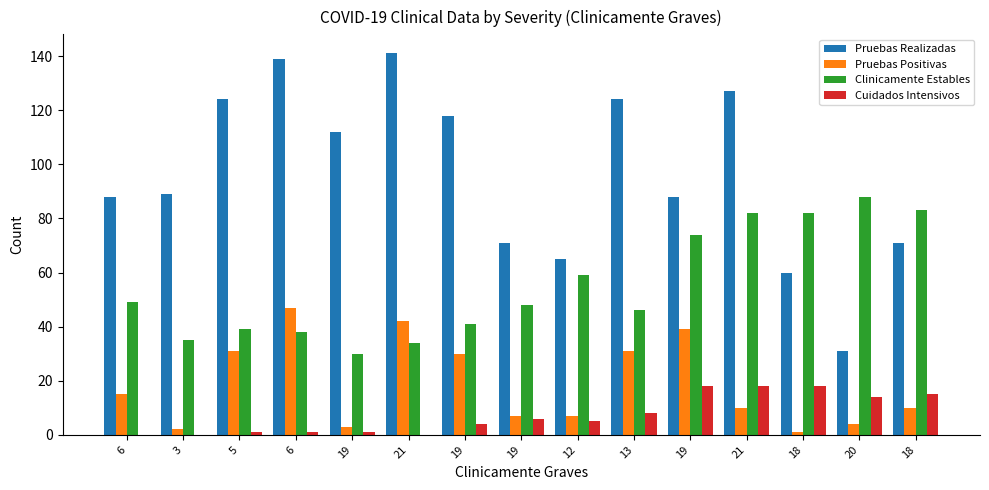

At 6, list the series in order from smallest to largest.

Cuidados Intensivos, Pruebas Positivas, Clinicamente Estables, Pruebas Realizadas